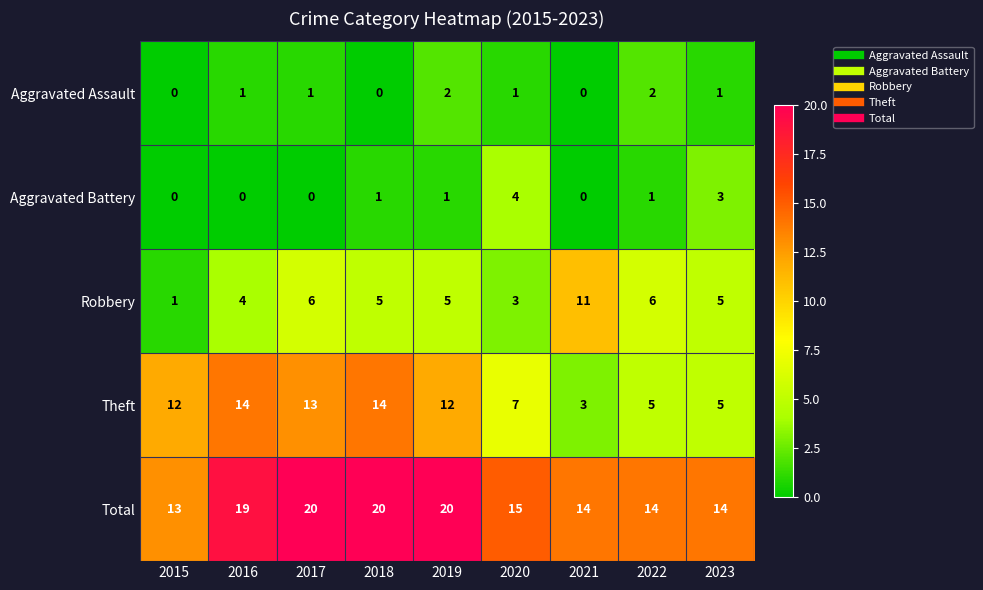

Is it true that Total equals 14 at 2018?

False